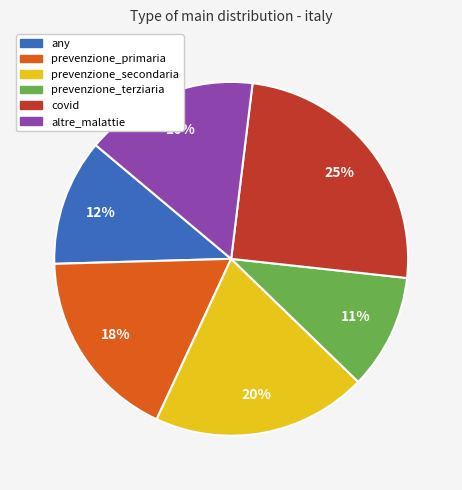

To the nearest percent, what is the combined percentage of altre_malattie and prevenzione_primaria?

33%